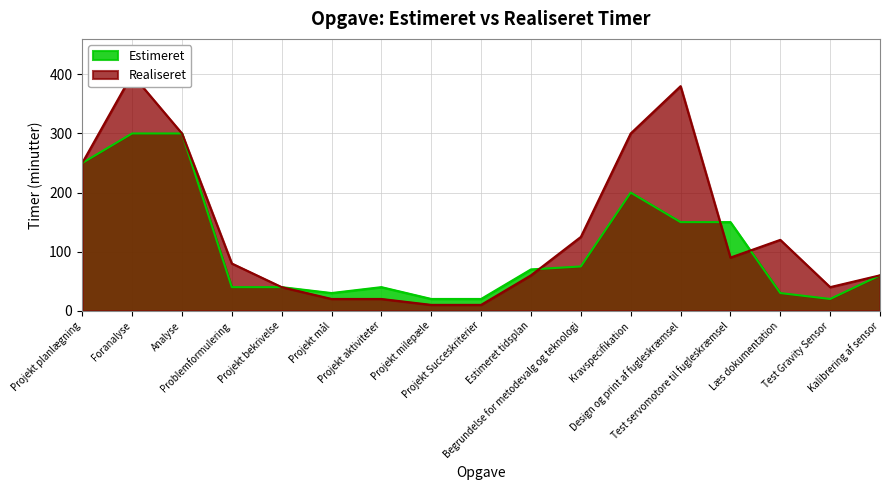

What is the value of the Realiseret point at the 12th from the left?

300